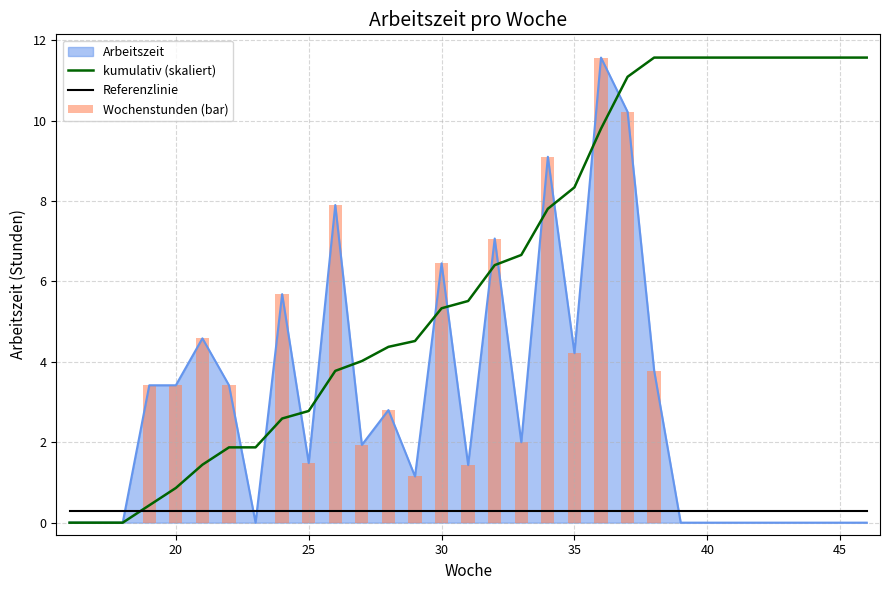

The value of Referenzlinie at 40 is 0.3. True or false?

True